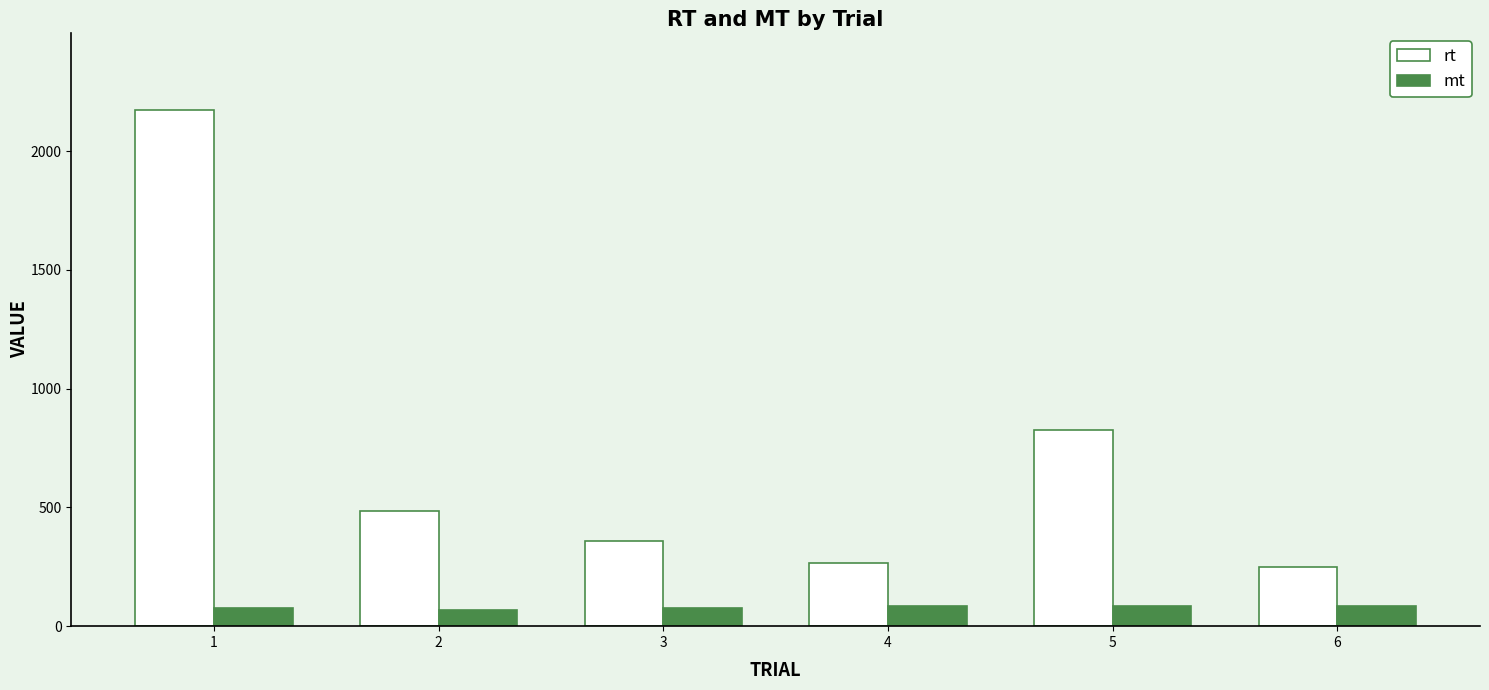

At how many categories does at least one series exceed 1534?

1